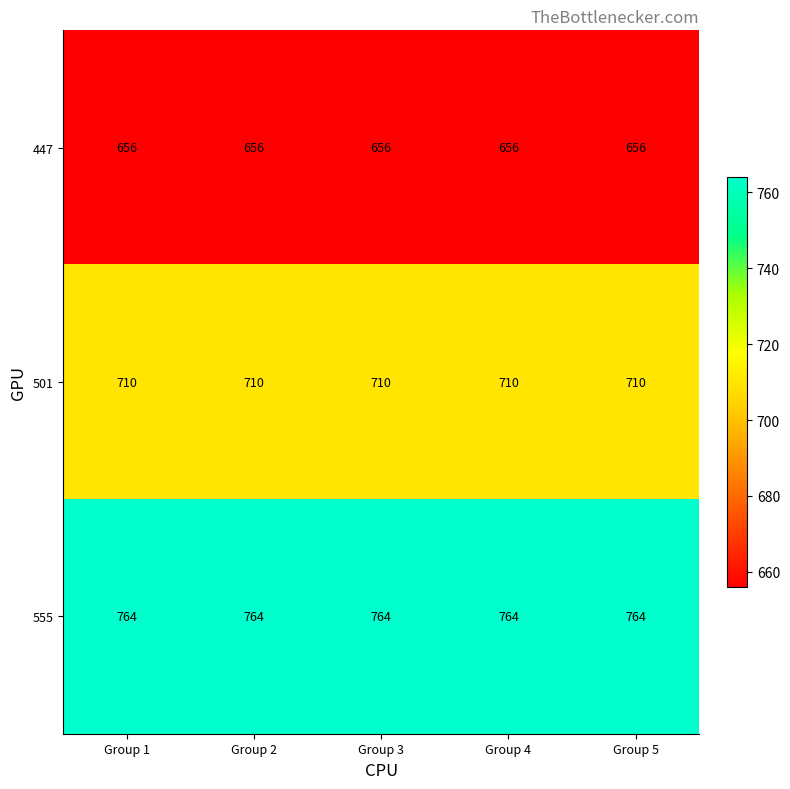

What is the minimum value shown in the chart?

656